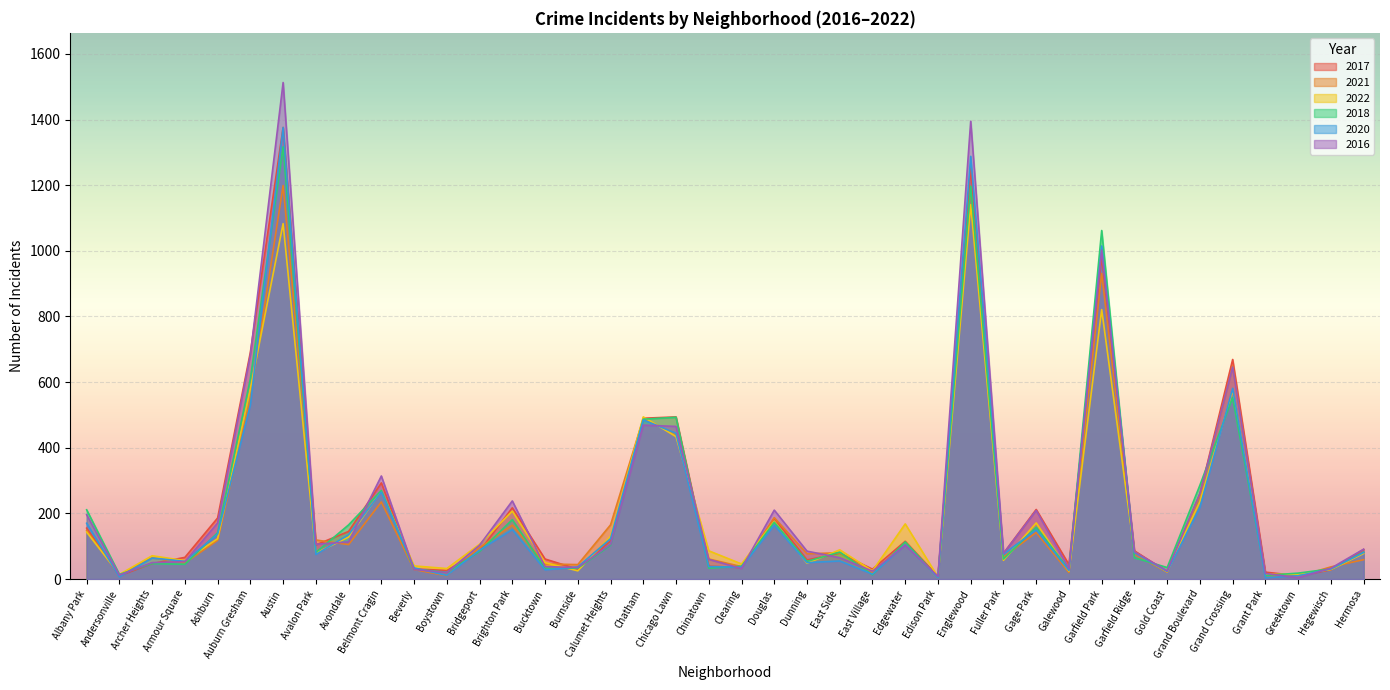

True or false: 2021 has a value of 68 at Bucktown.

False